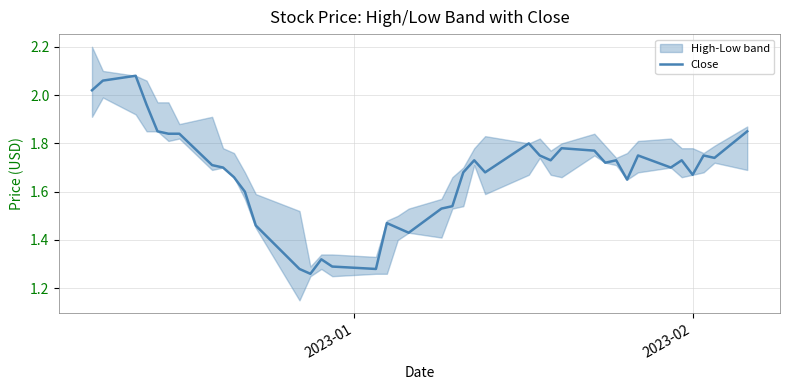

Does the chart have visible grid lines?

Yes